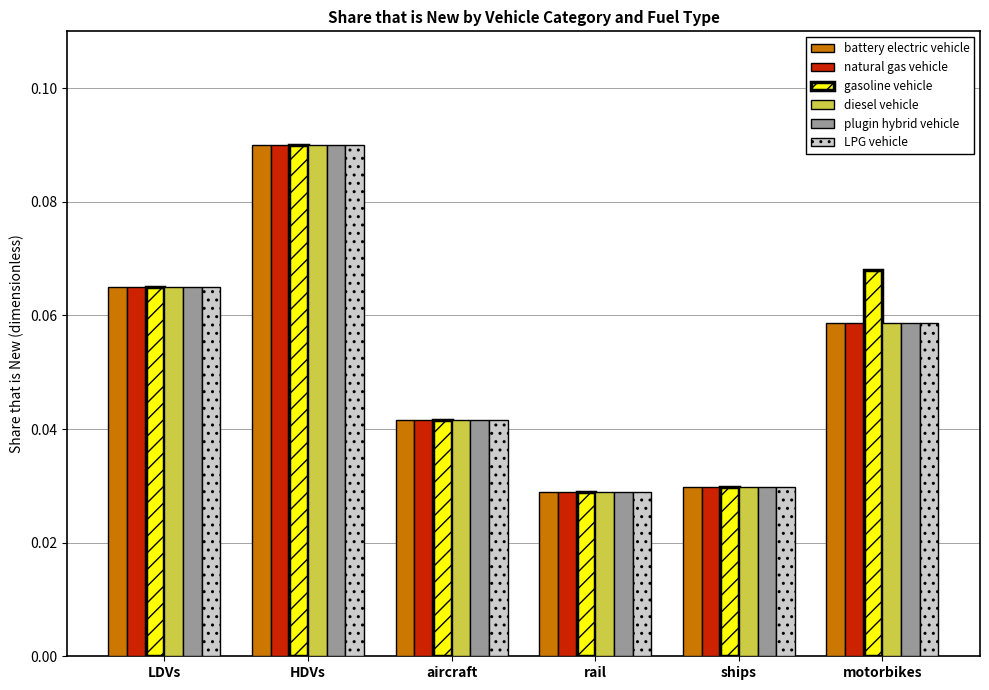

What are all the series names shown in the legend?

battery electric vehicle, natural gas vehicle, gasoline vehicle, diesel vehicle, plugin hybrid vehicle, LPG vehicle